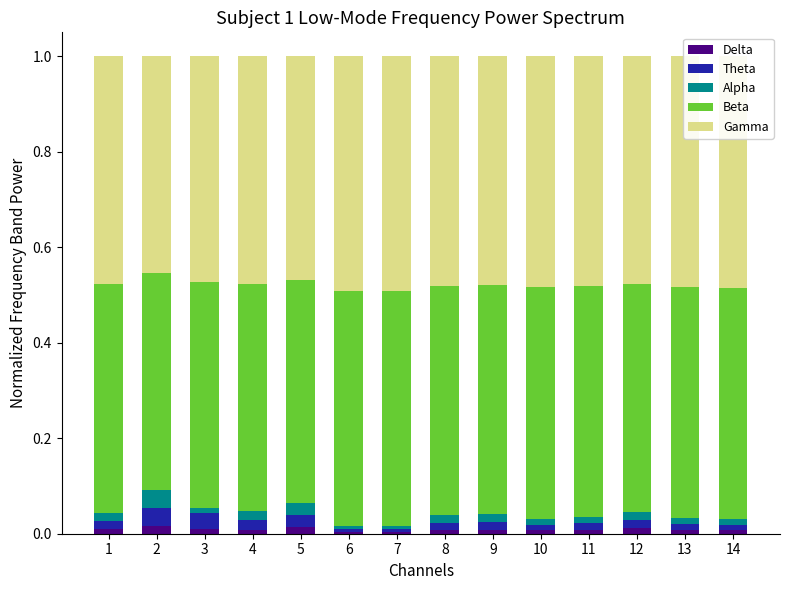

Count the number of categories in the chart.

14